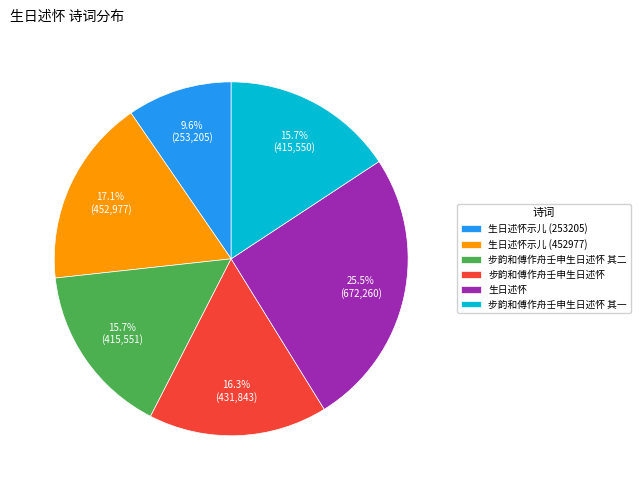

What is the largest slice in the pie chart?

生日述怀